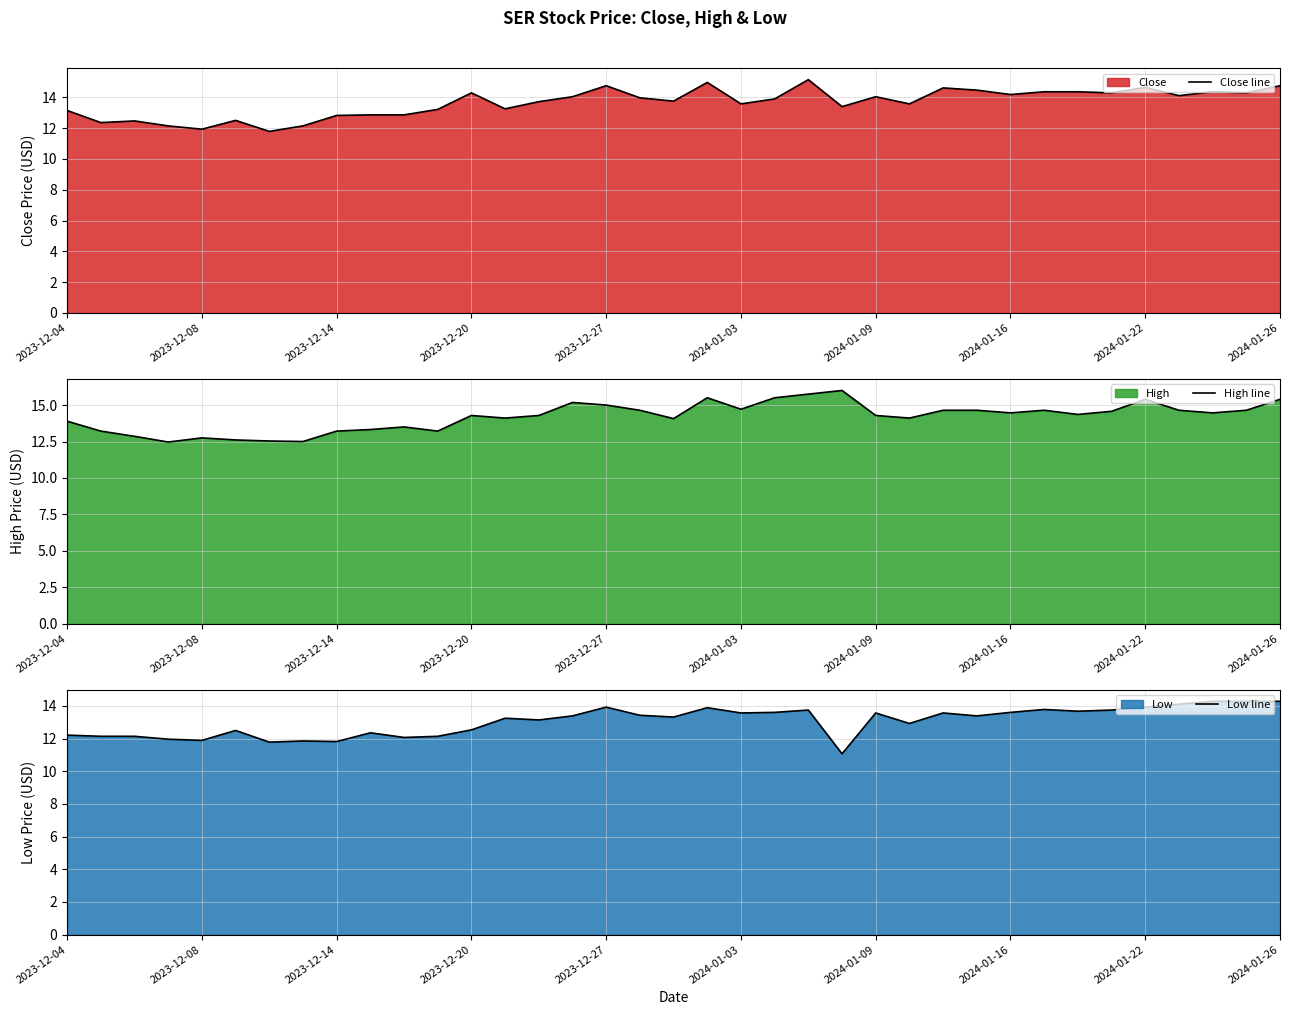

At which label is High line closest to 14?

18